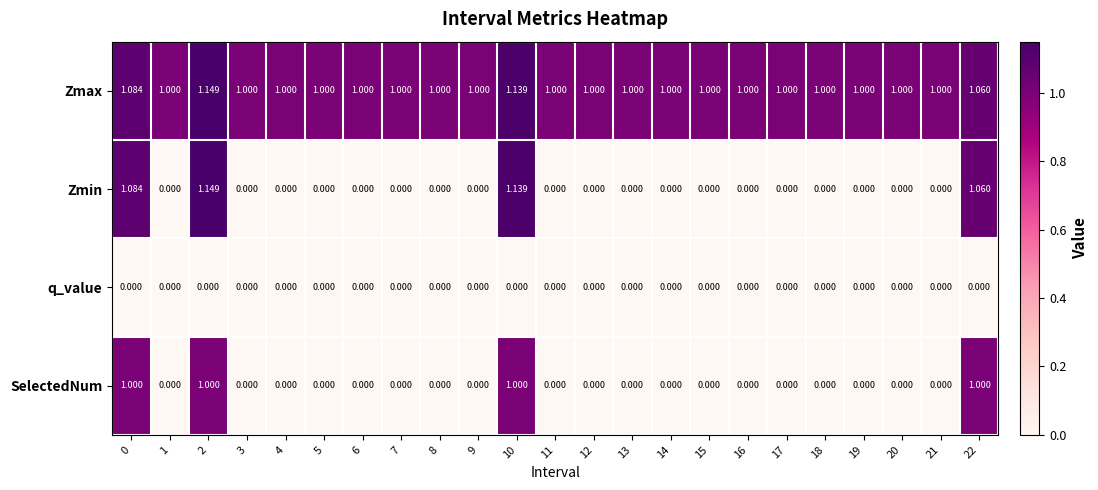

Which series has the widest spread of values?

Zmin